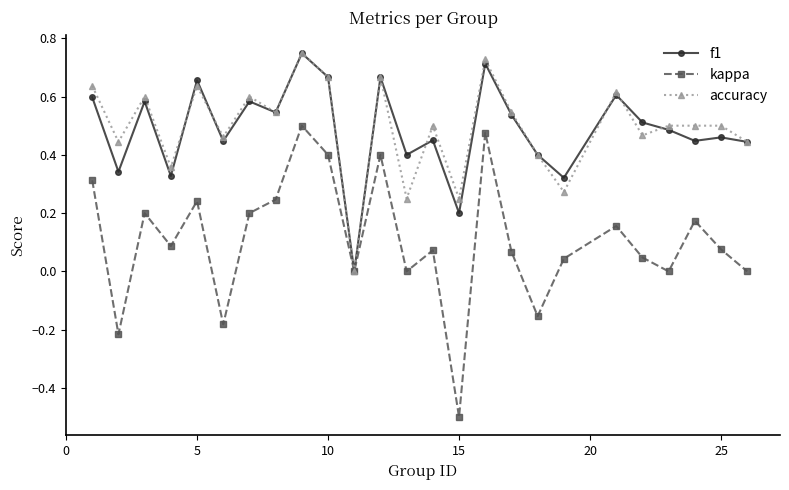

True or false: accuracy has more than 1 interior local peaks.

True